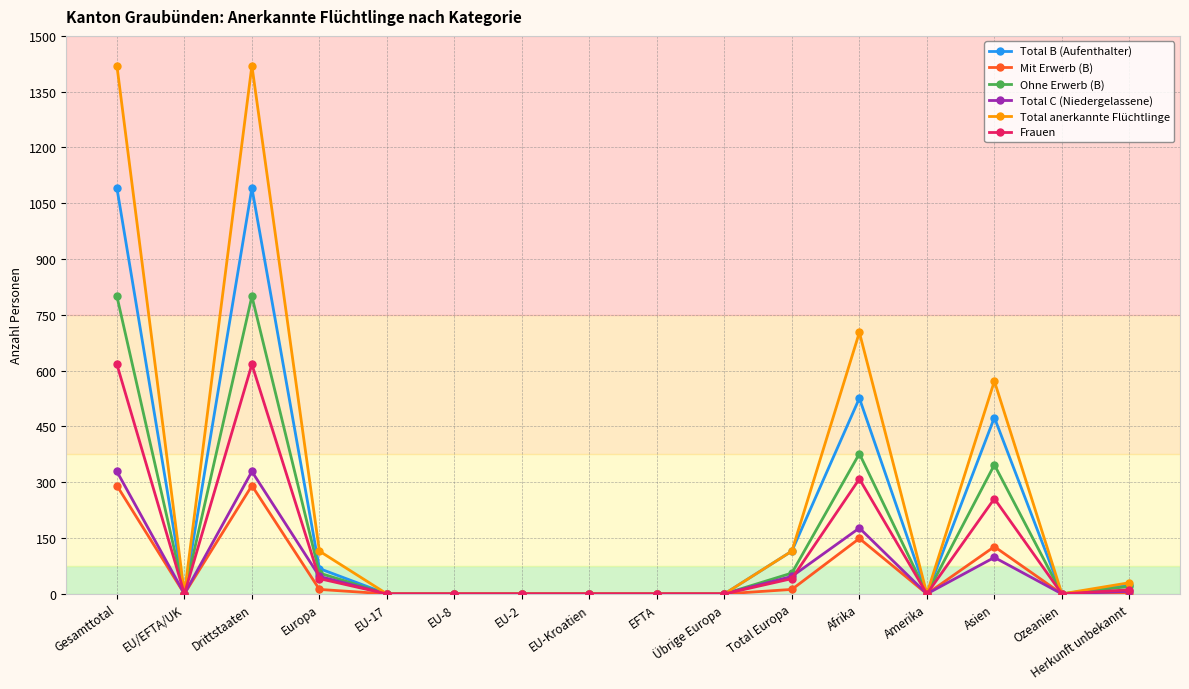

What are all the series names shown in the legend?

Total B (Aufenthalter), Mit Erwerb (B), Ohne Erwerb (B), Total C (Niedergelassene), Total anerkannte Flüchtlinge, Frauen